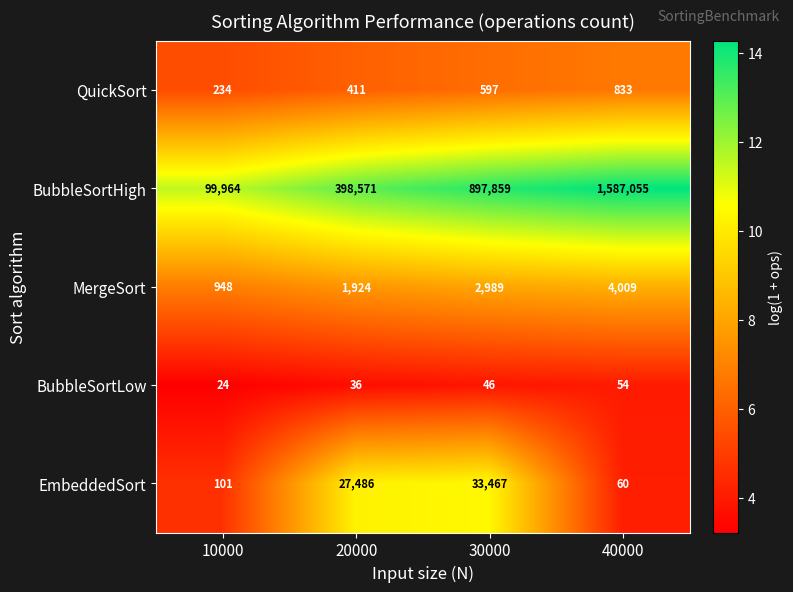

Is it true that EmbeddedSort equals 41 at 40000?

False